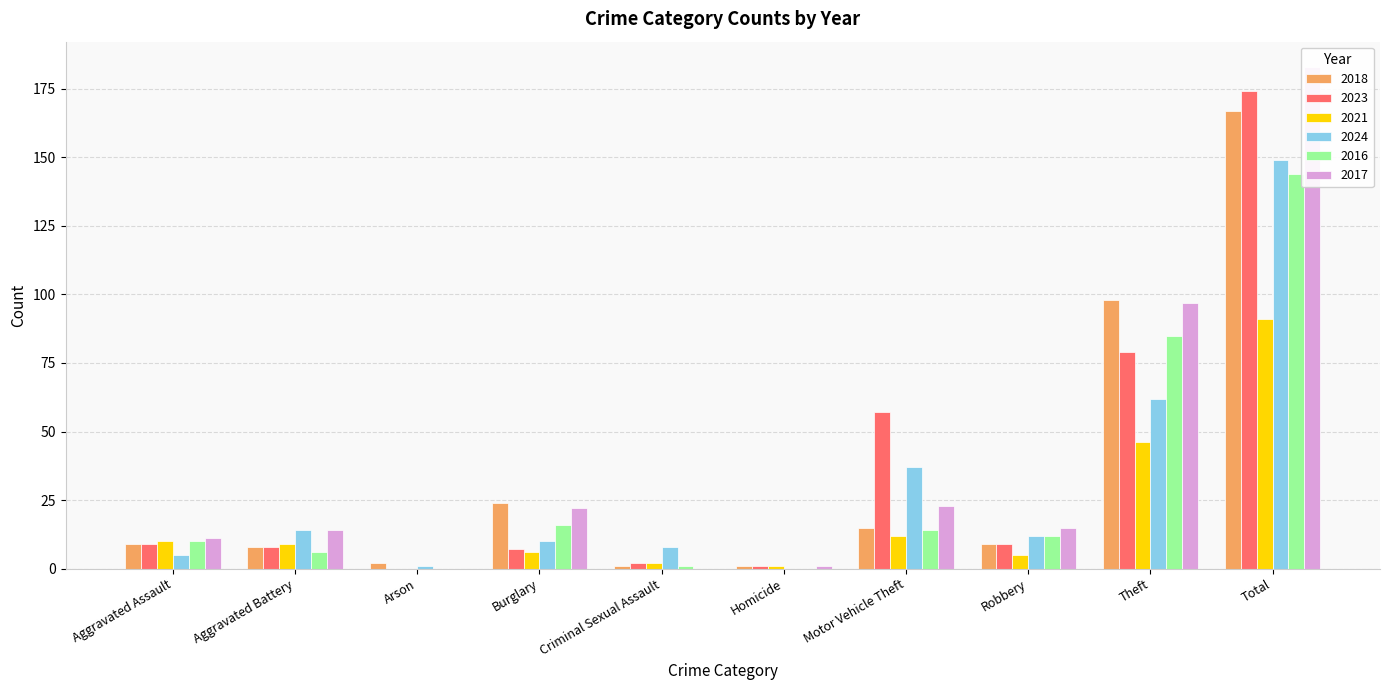

Are the bars grouped side by side (vs. stacked)?

Yes